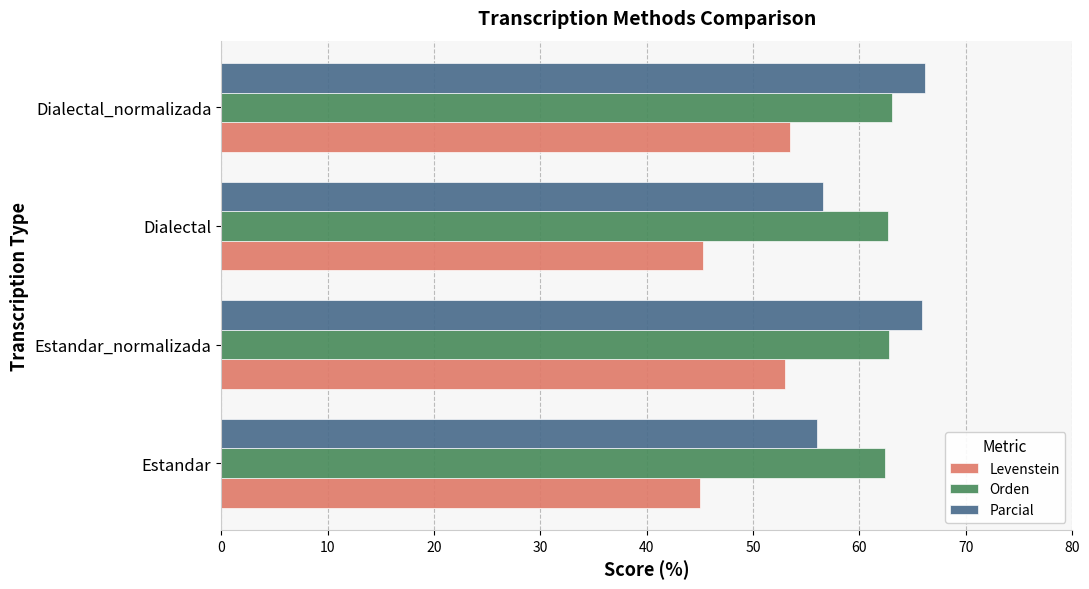

Which series has the widest spread of values?

Parcial